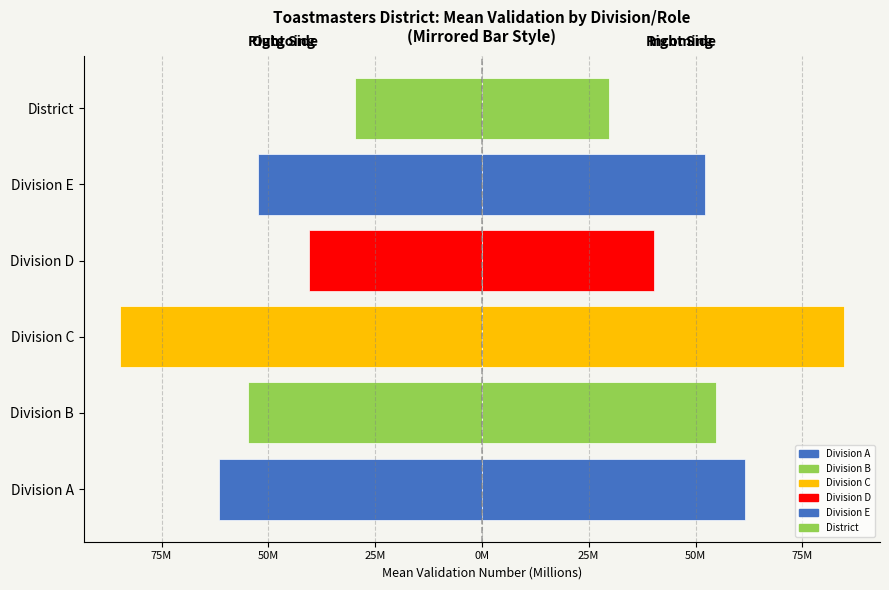

What is the difference between the Validation (Left) values at Division B and Division D?

14.3